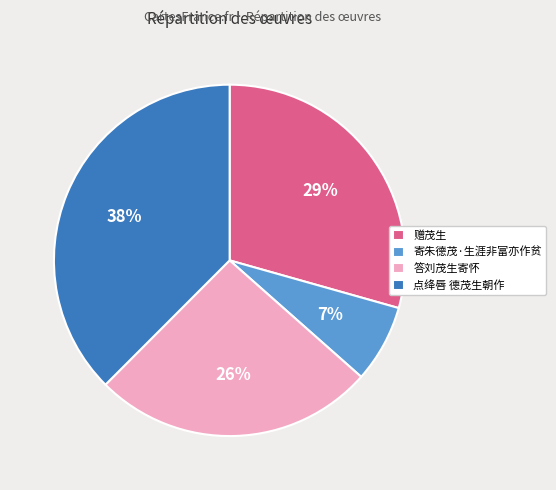

What percentage is the 寄朱德茂·生涯非富亦作贫 slice, to the nearest percent?

7%